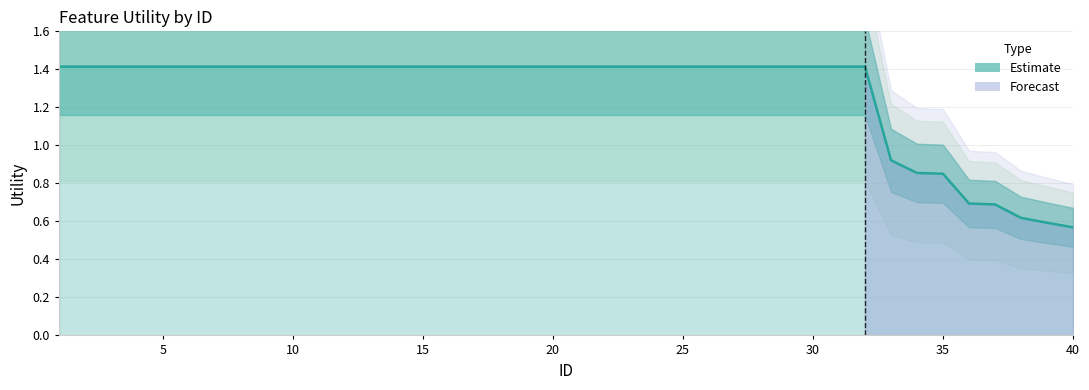

What is the value of the 20th point from the left?

1.4